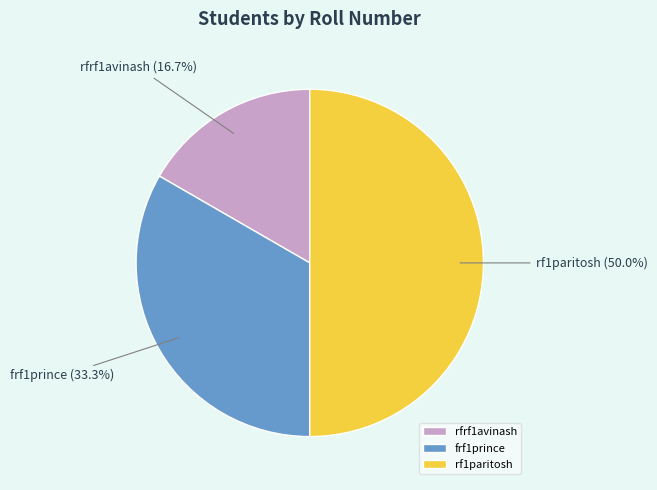

To the nearest percent, what is the difference between the largest and smallest slice percentages?

33%